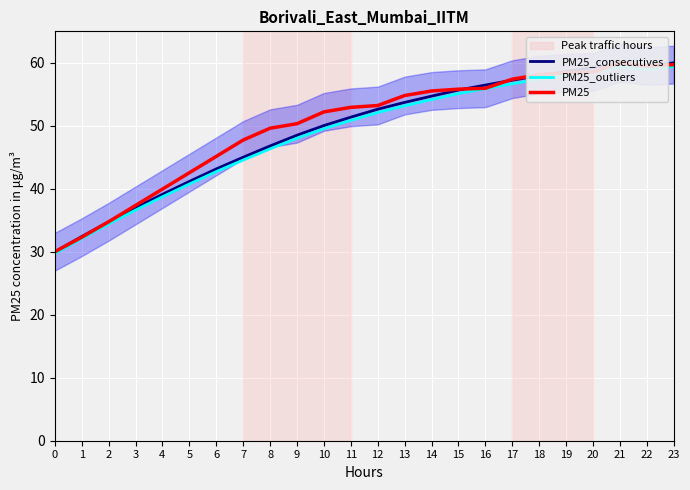

List the labels in order of PM25_outliers value, largest first.

23, 21, 22, 20, 19, 18, 17, 16, 15, 14, 13, 12, 11, 10, 9, 8, 7, 6, 5, 4, 3, 2, 1, 0